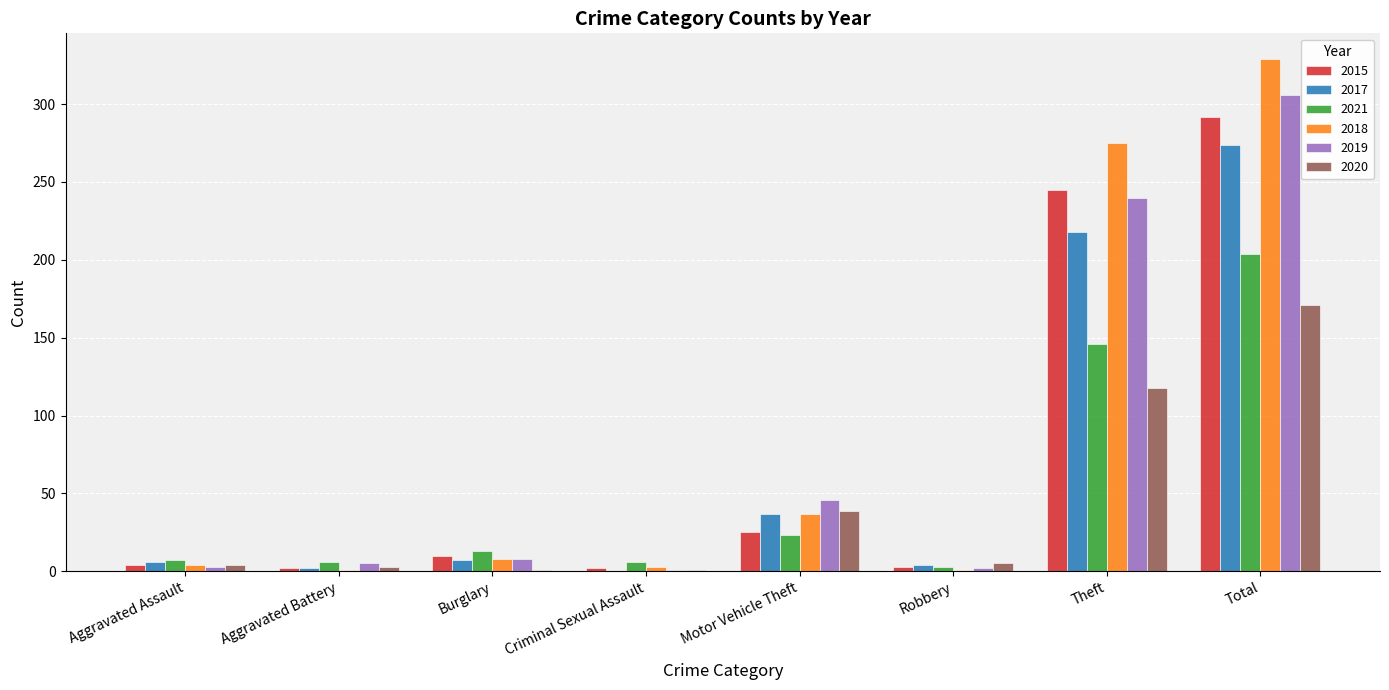

At which label does 2019 reach its peak?

Total